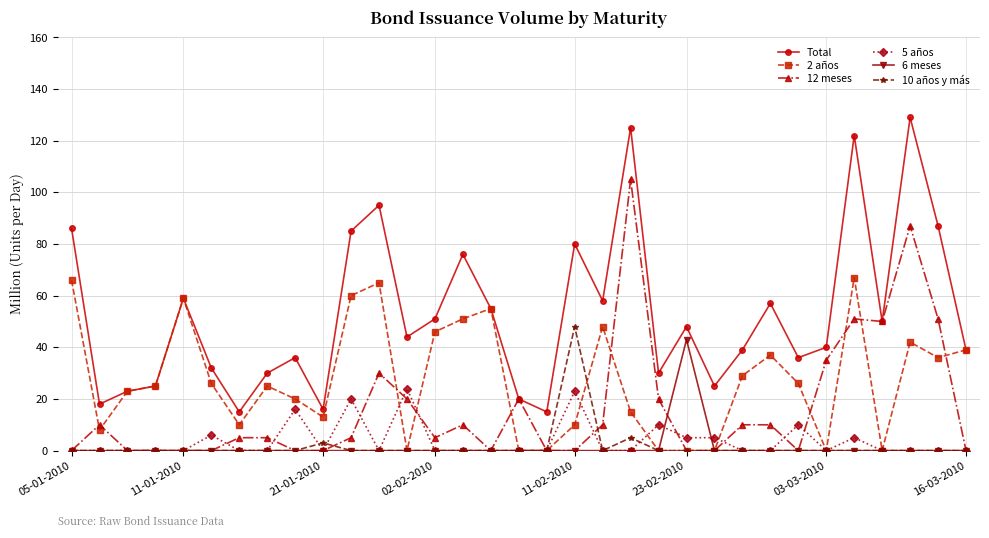

What is the maximum value for Total?

129